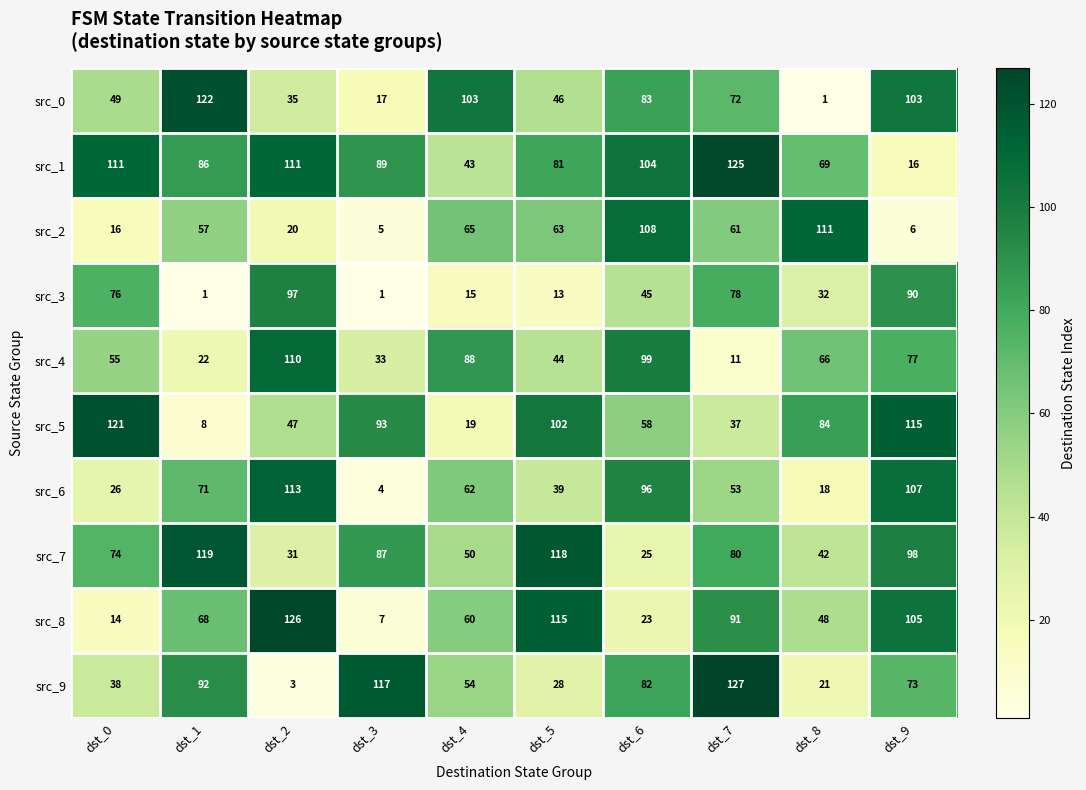

Read the src_7 value at dst_2, to the nearest 10.

30